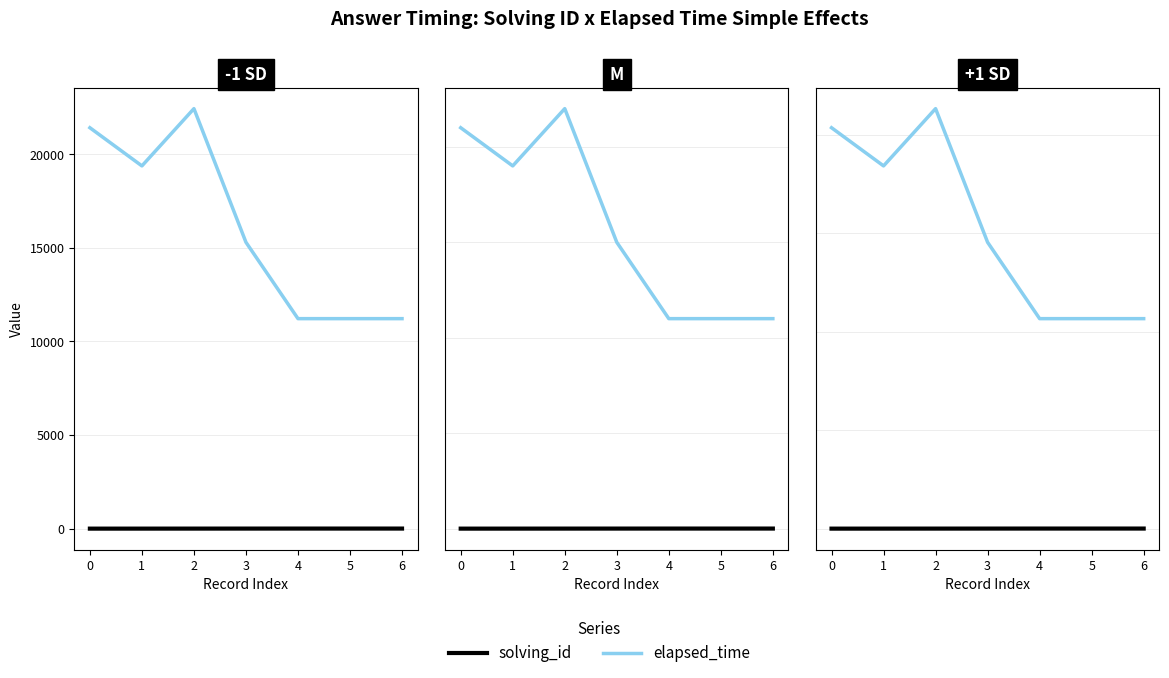

Which series has the largest range (max minus min)?

elapsed_time